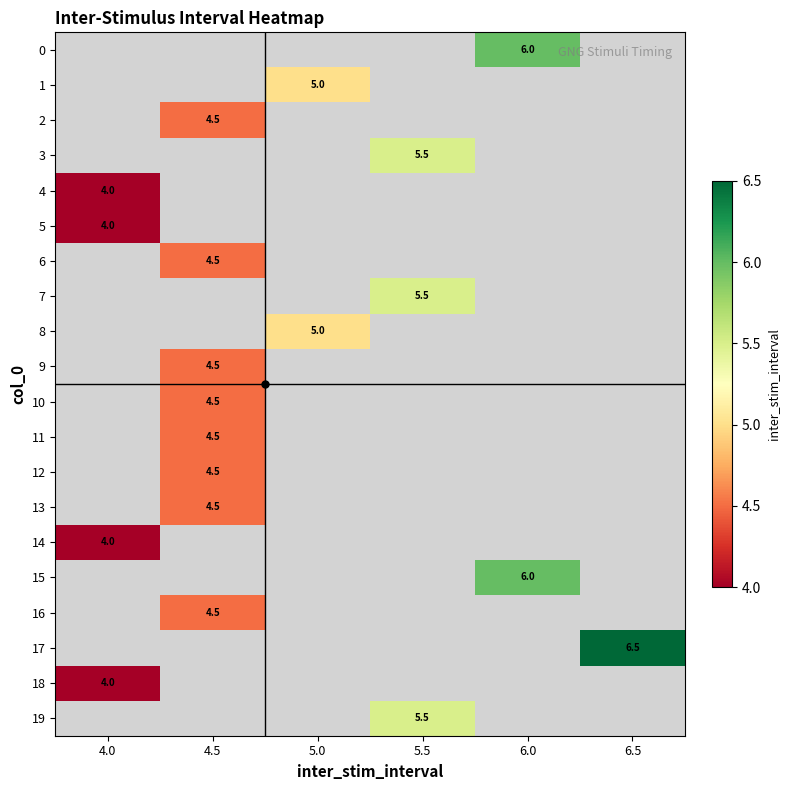

Rank the categories by 1 value from highest to lowest.

4.0, 4.5, 5.0, 5.5, 6.0, 6.5